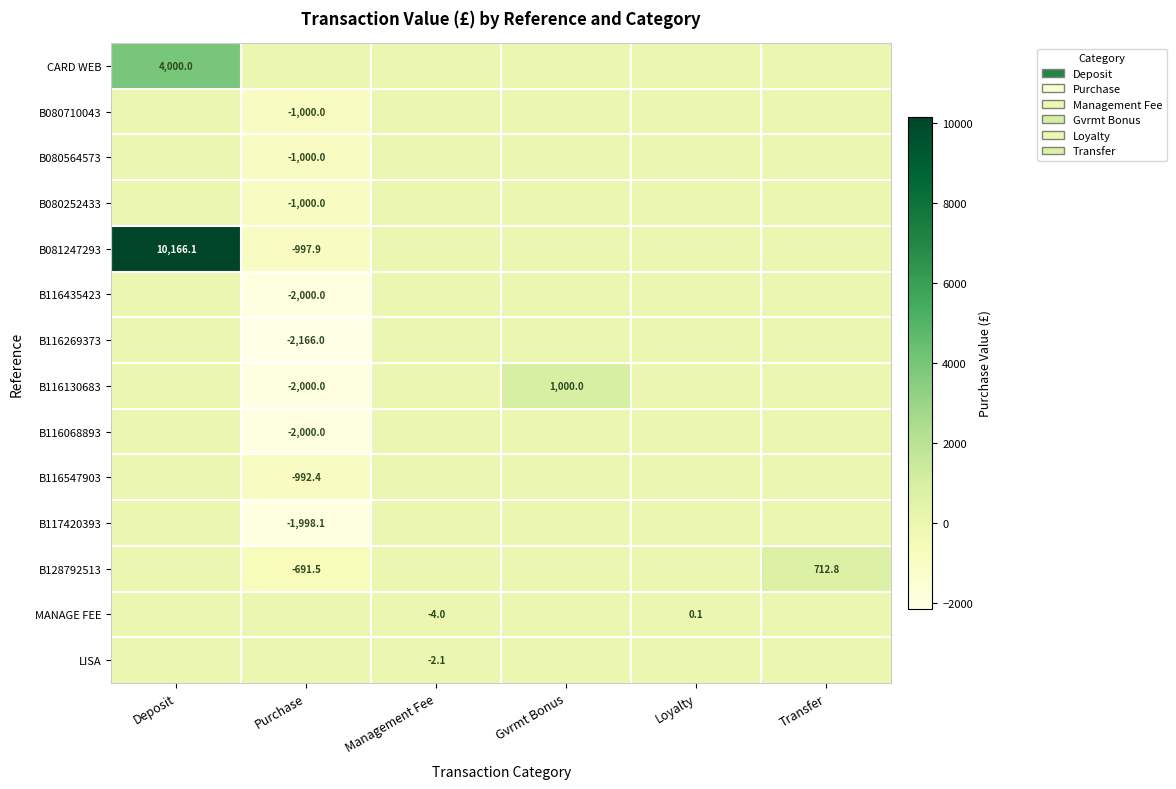

At how many categories does at least one series exceed 7534?

1